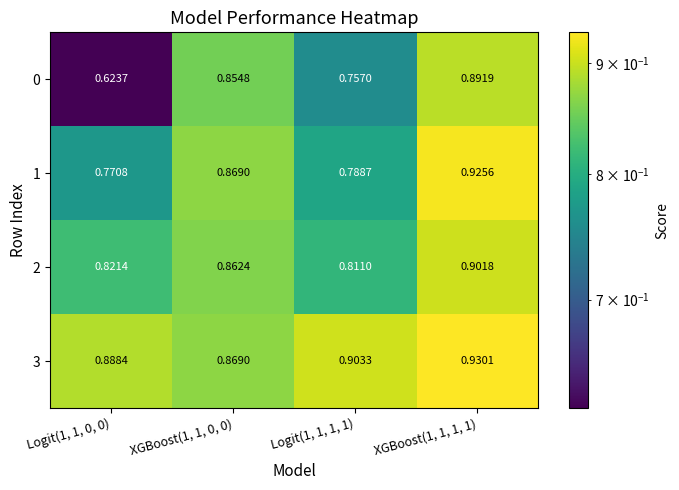

Is the value of 2 at XGBoost(1, 1, 1, 1) greater than the value of 3 at Logit(1, 1, 1, 1)?

No